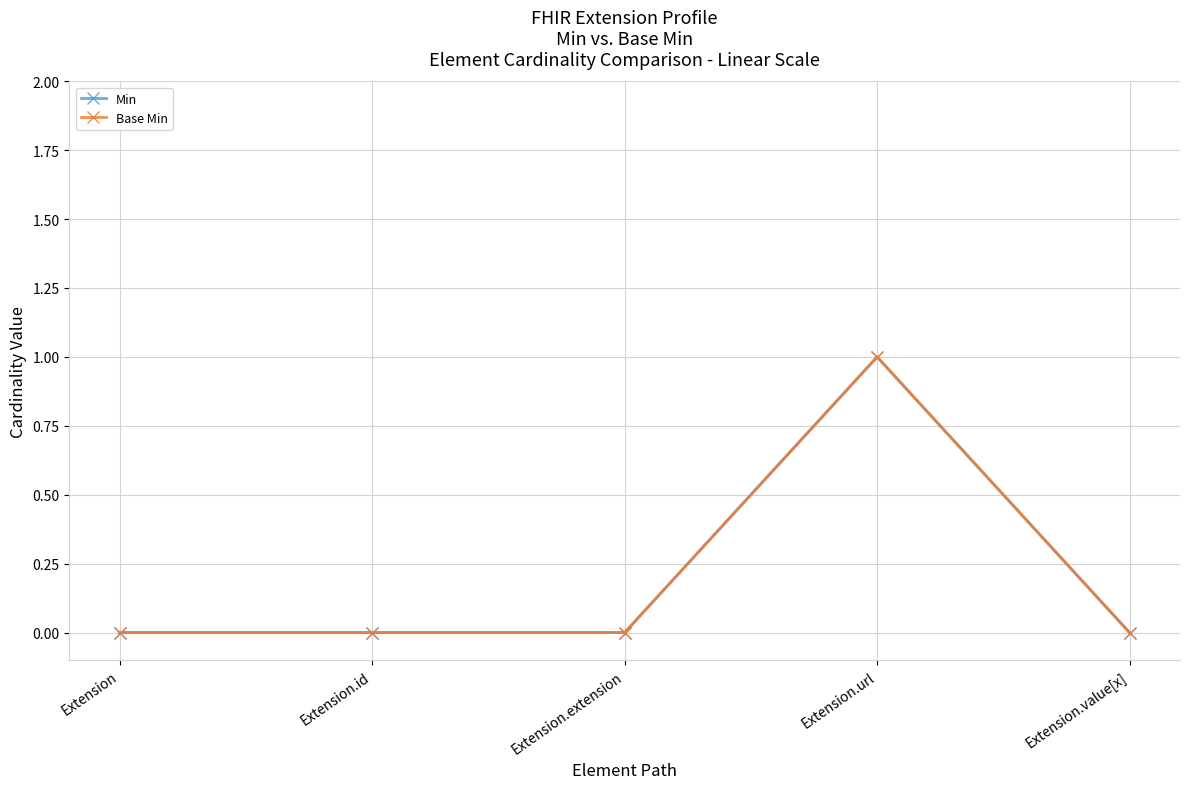

Does the chart have visible grid lines?

Yes